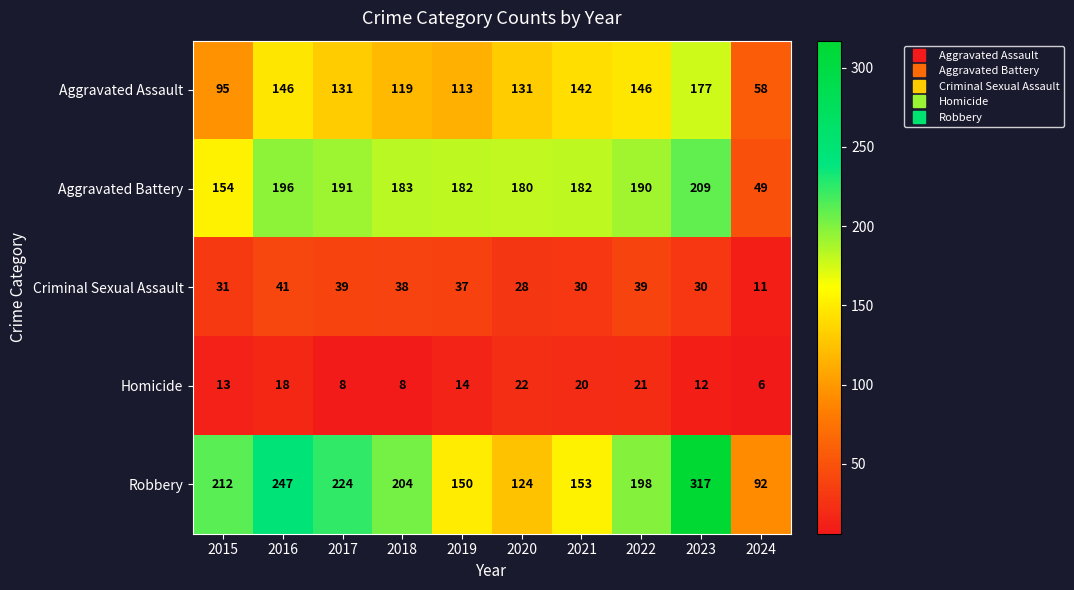

Where does the Aggravated Assault series first go above 131?

2016